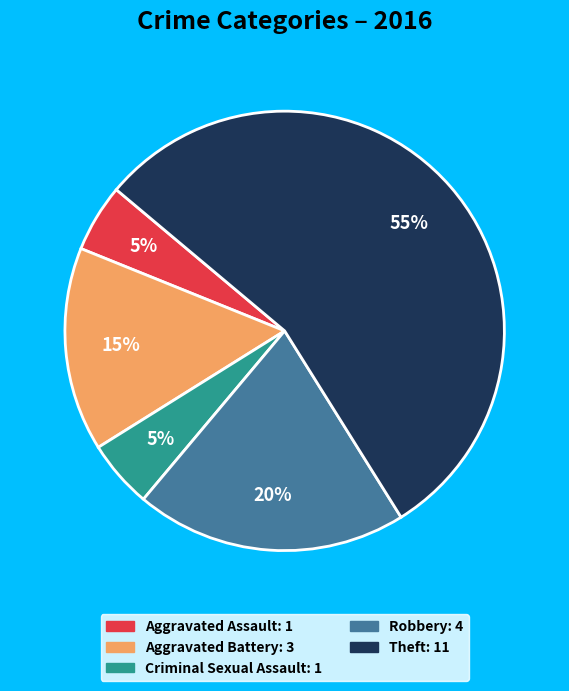

How many segments does this pie chart have?

5